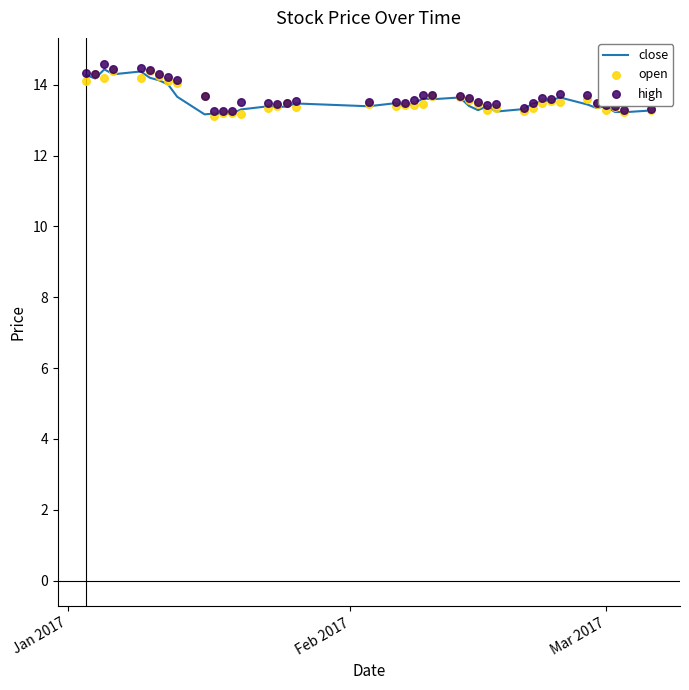

Which series has the largest Y range (max minus min)?

high